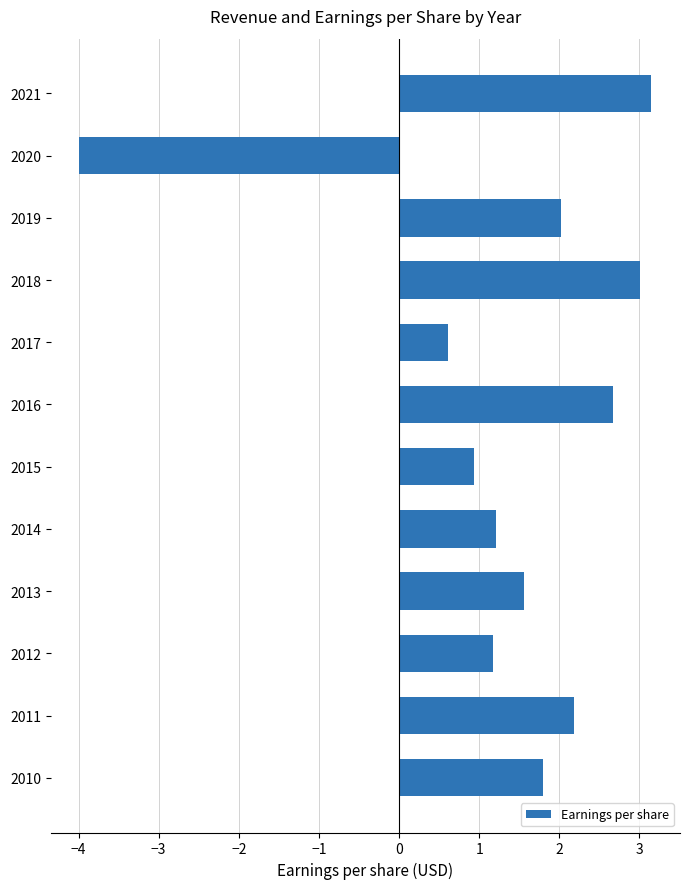

True or false: the data shows 0.9 at 2015.

True